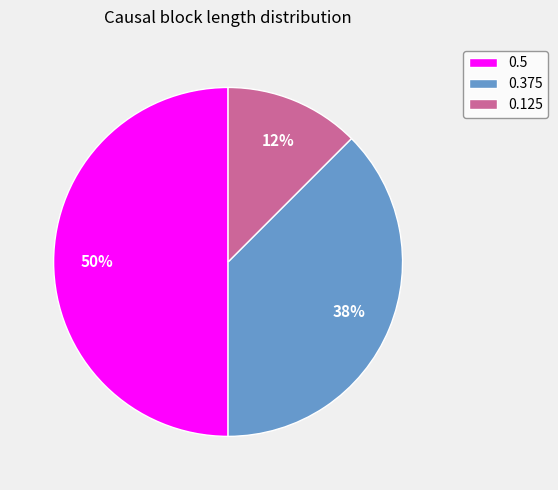

How many slices are in this pie chart?

3